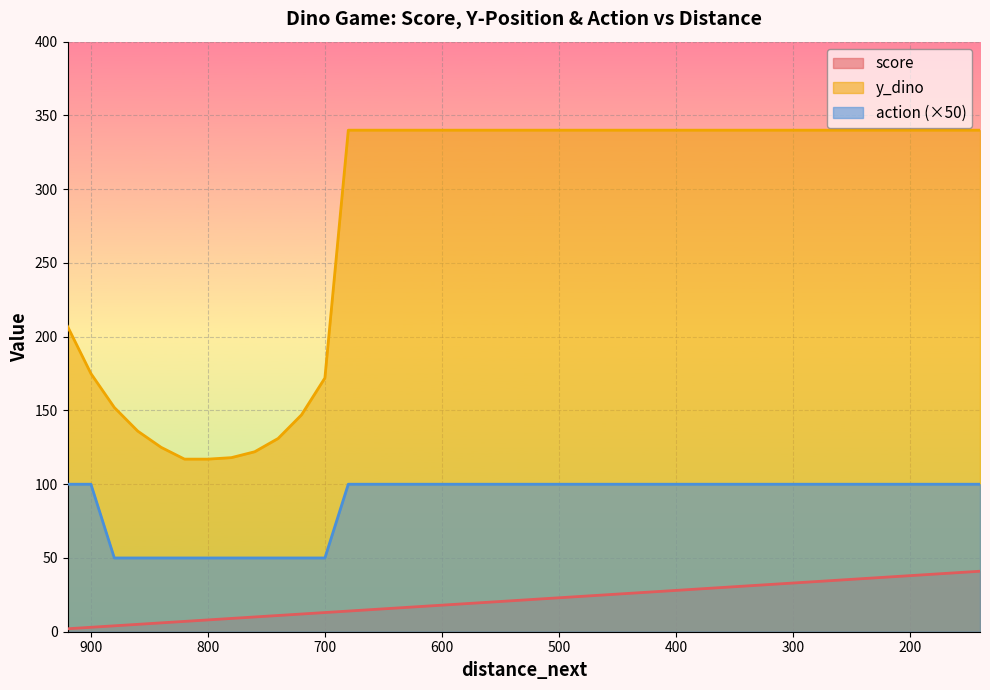

Rank the series by their maximum value, from lowest to highest.

score, action, y_dino